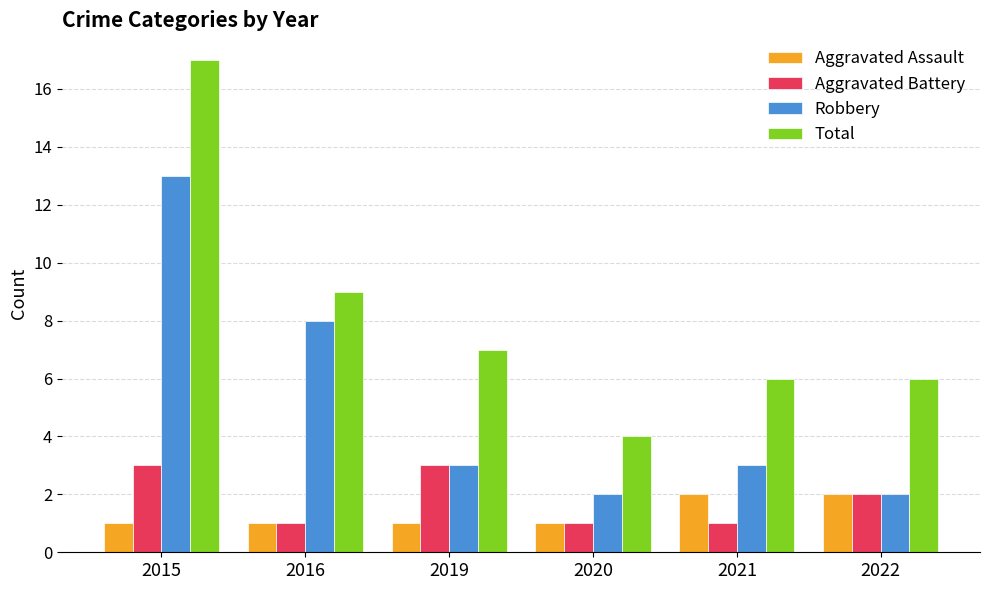

Which category has the highest value in the Robbery series?

2015